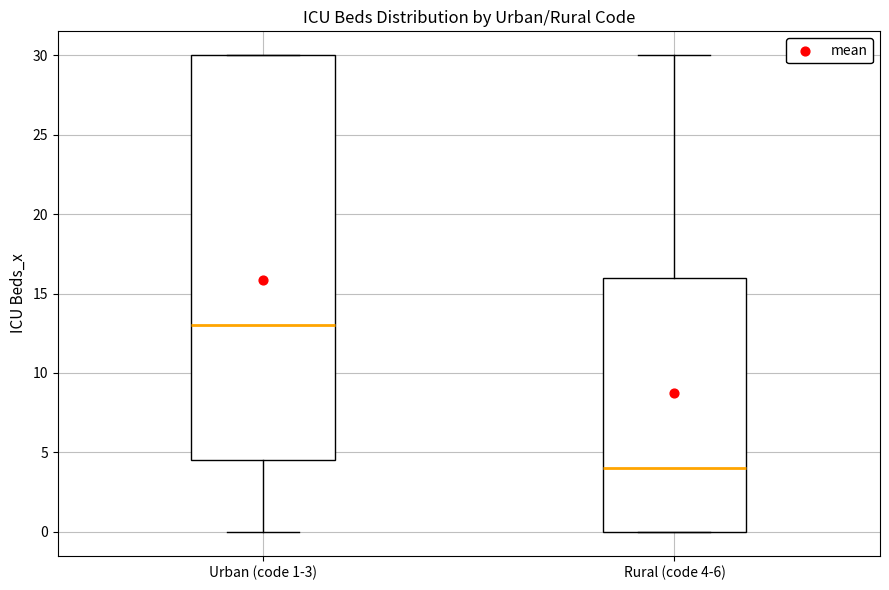

Where does the median line of the box for Rural (code 4-6) sit on the y-axis? The values are not printed on the chart, so give them approximately, as read against the axis.

4.0